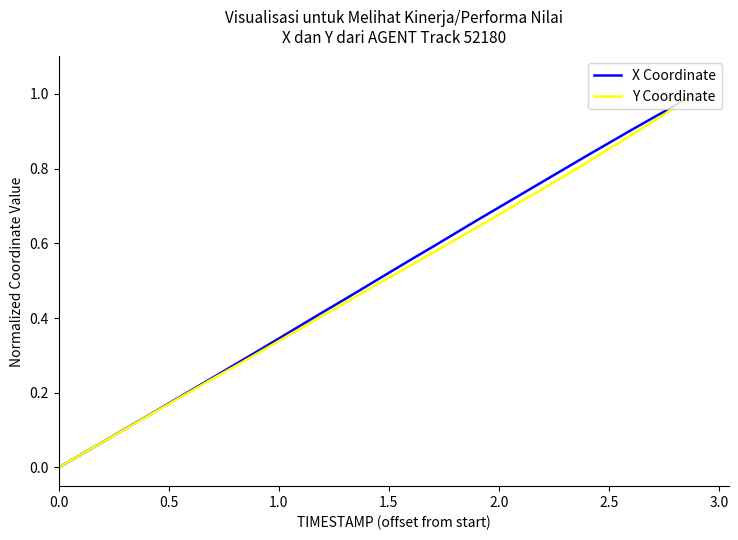

Does the chart have visible grid lines?

No